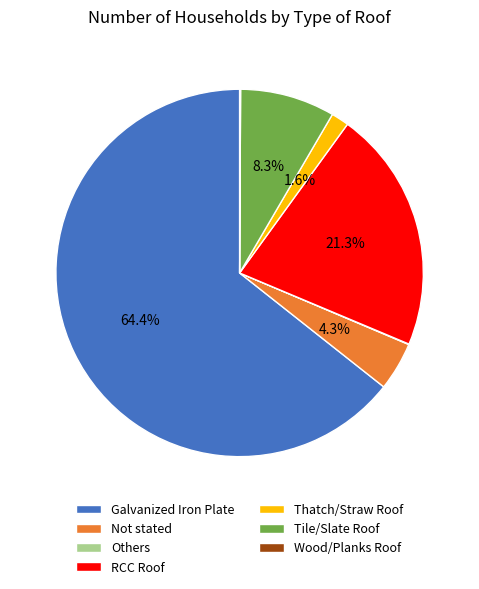

What is the total percentage of RCC Roof and Thatch/Straw Roof?

22.9%